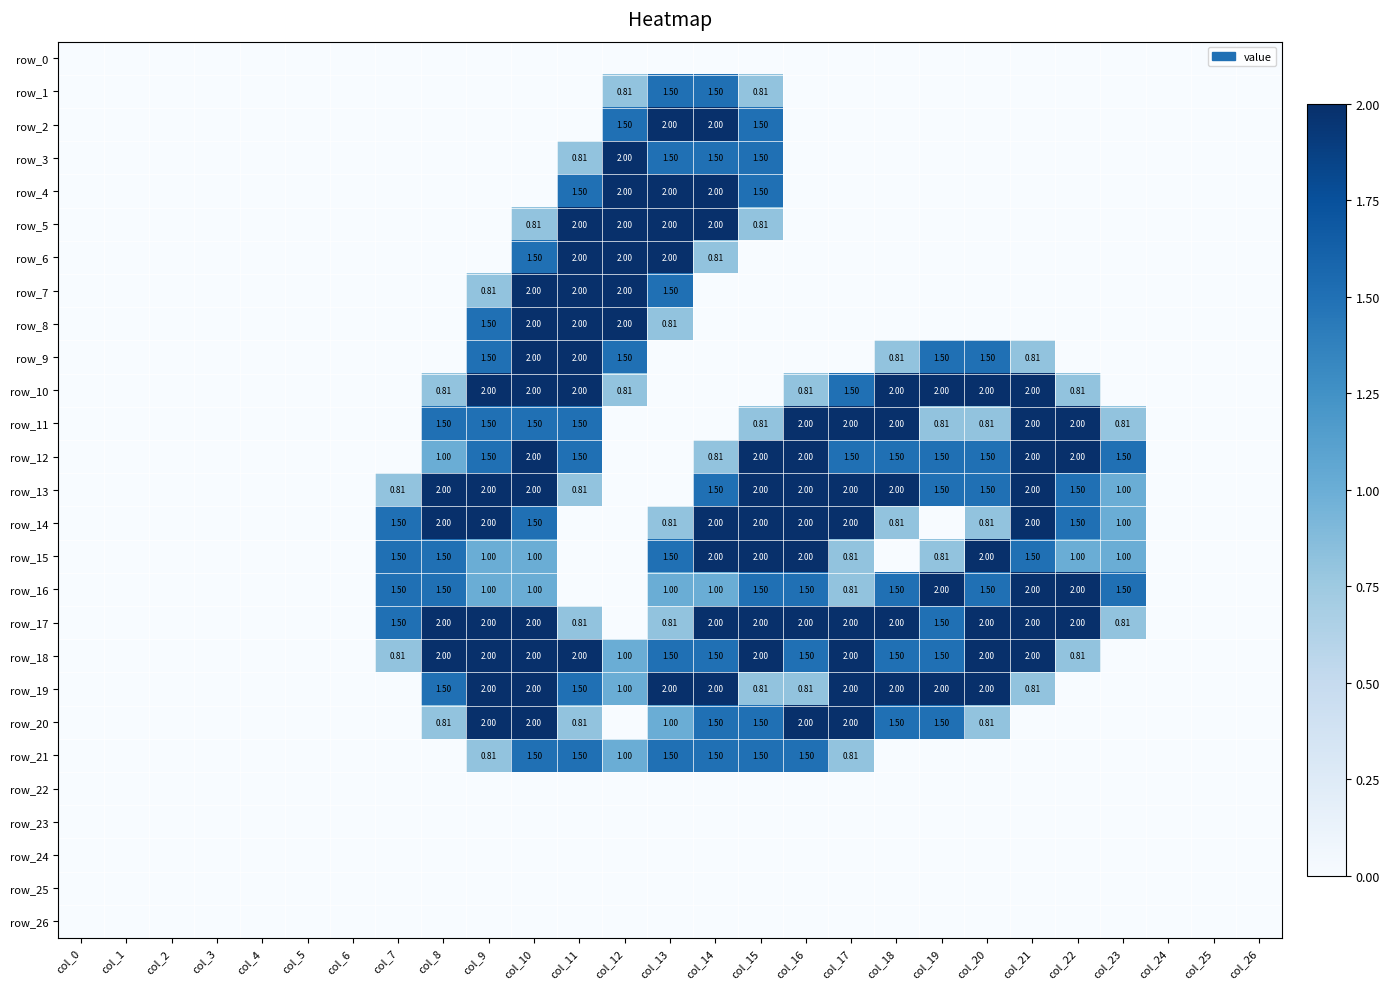

Which series has the largest range (max minus min)?

row_2